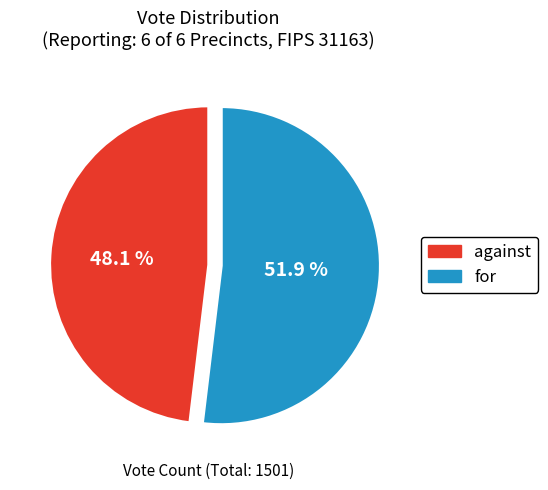

Rank the categories by value from highest to lowest.

for, against